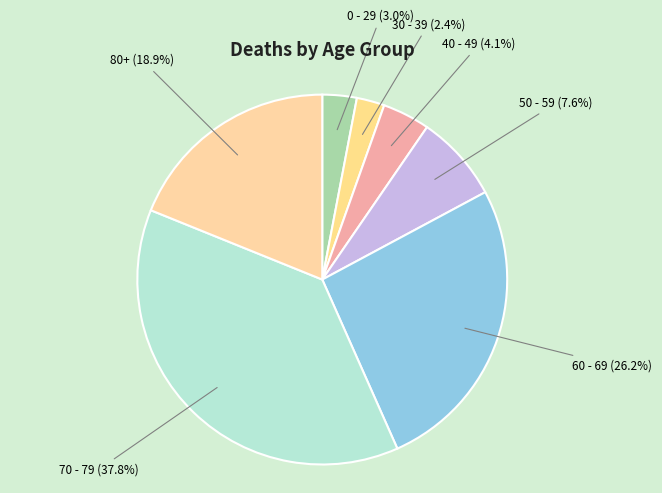

What is the total percentage of 80+ and 40 - 49?

23.0%